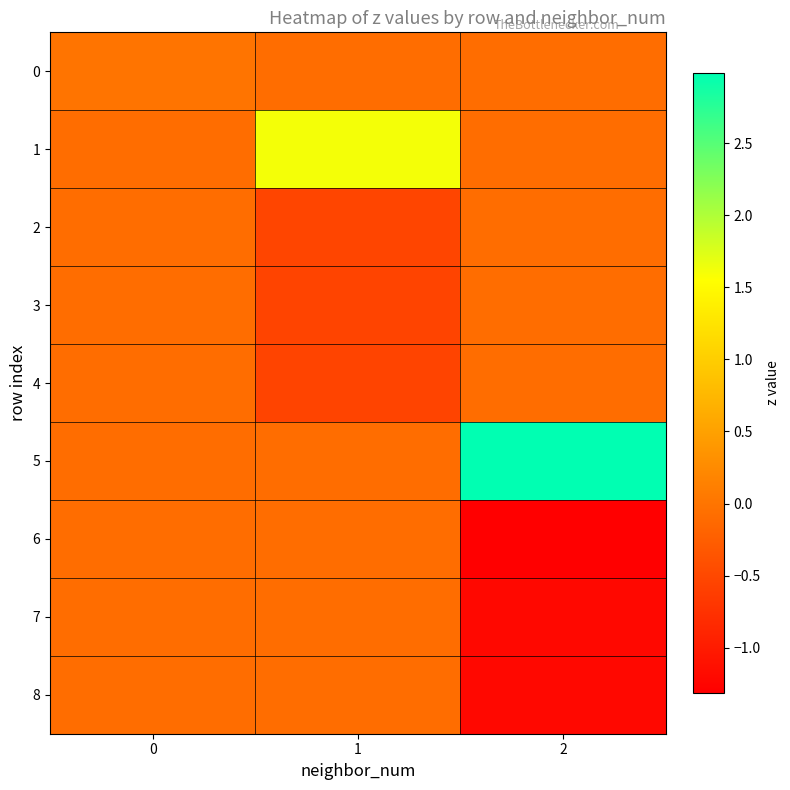

What is the total value across all series at 2?

-1.2